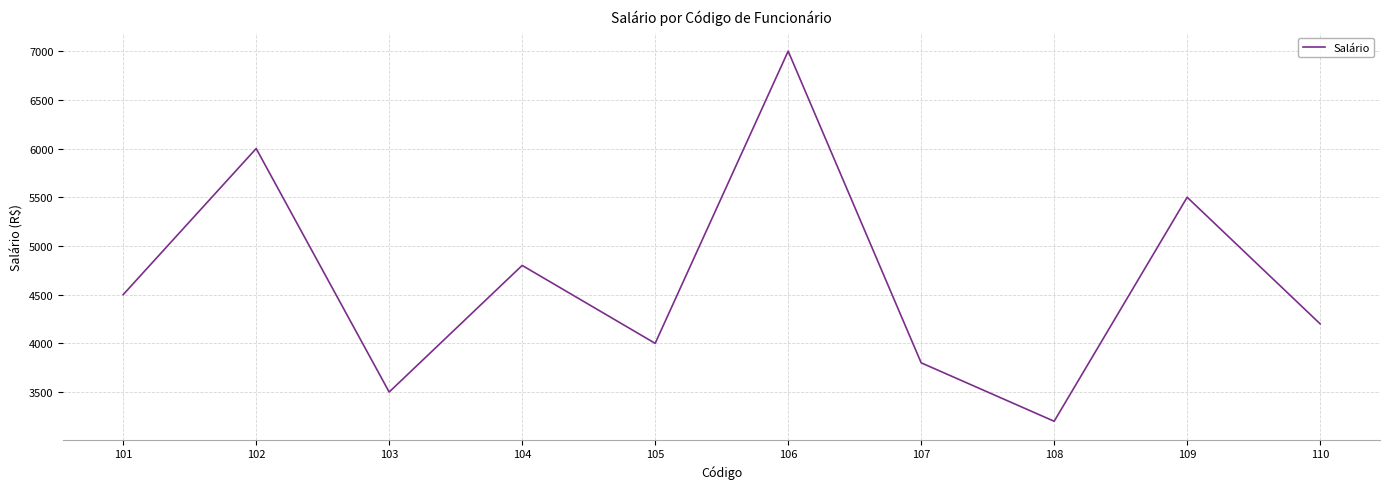

Which has a higher value, 101 or 104?

104